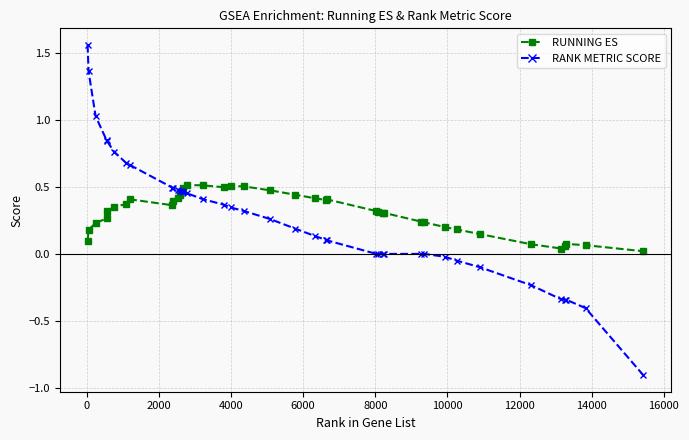

How many series are shown in this chart?

2